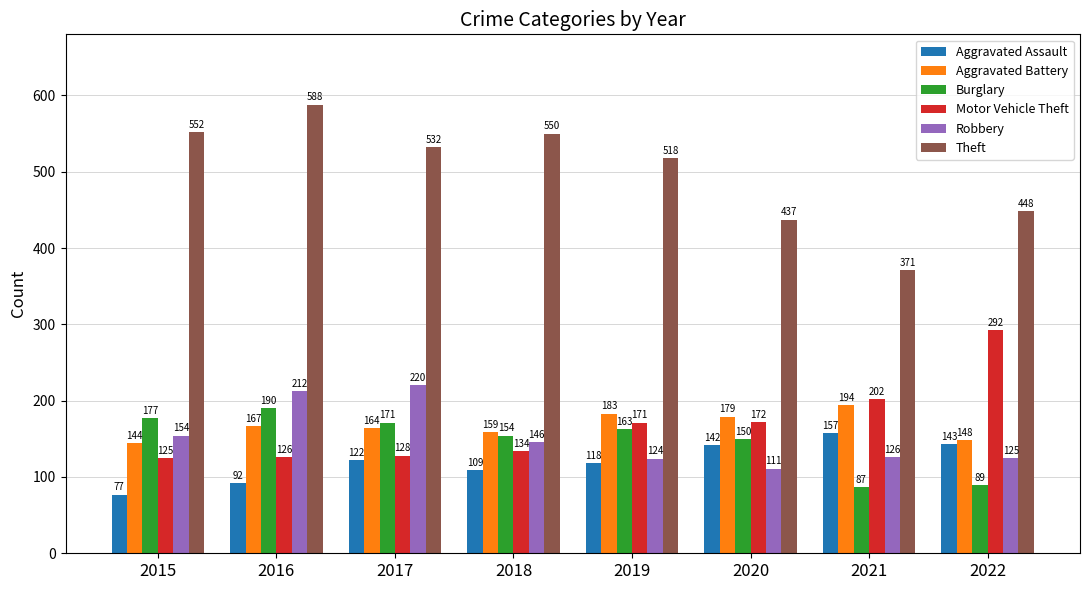

How many values in the Motor Vehicle Theft series are below 171?

4